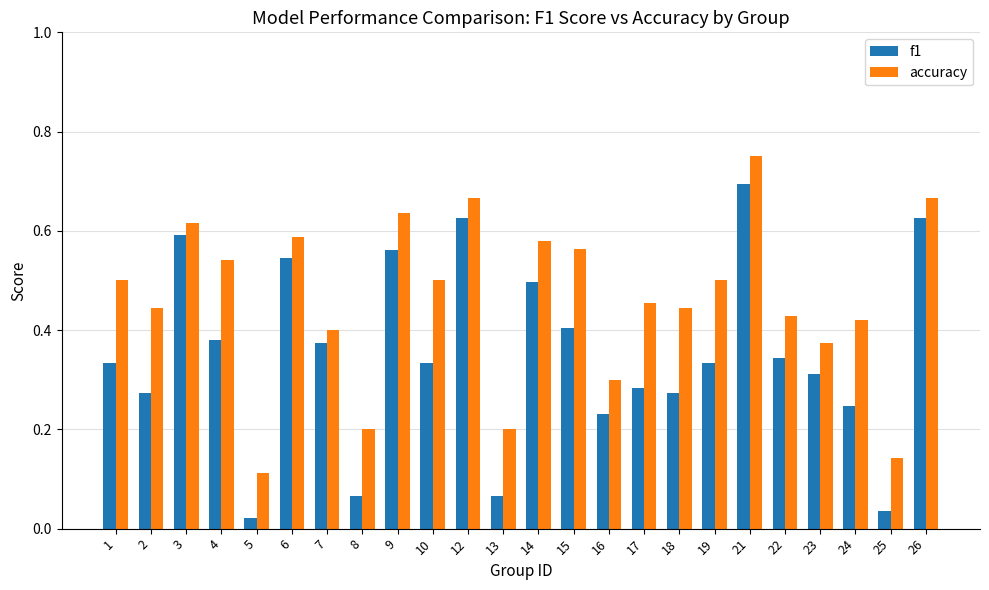

Which label corresponds to the smallest value in the chart?

5